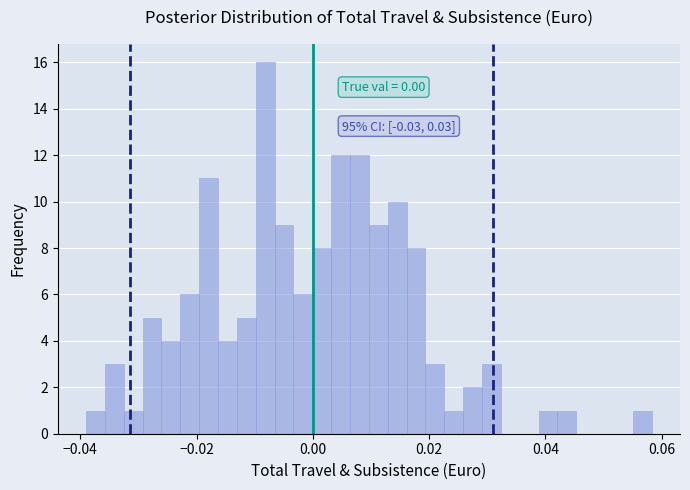

Around what value on the x-axis is the tallest bar? Give the approximate position of its centre, as read against the axis.

-0.008